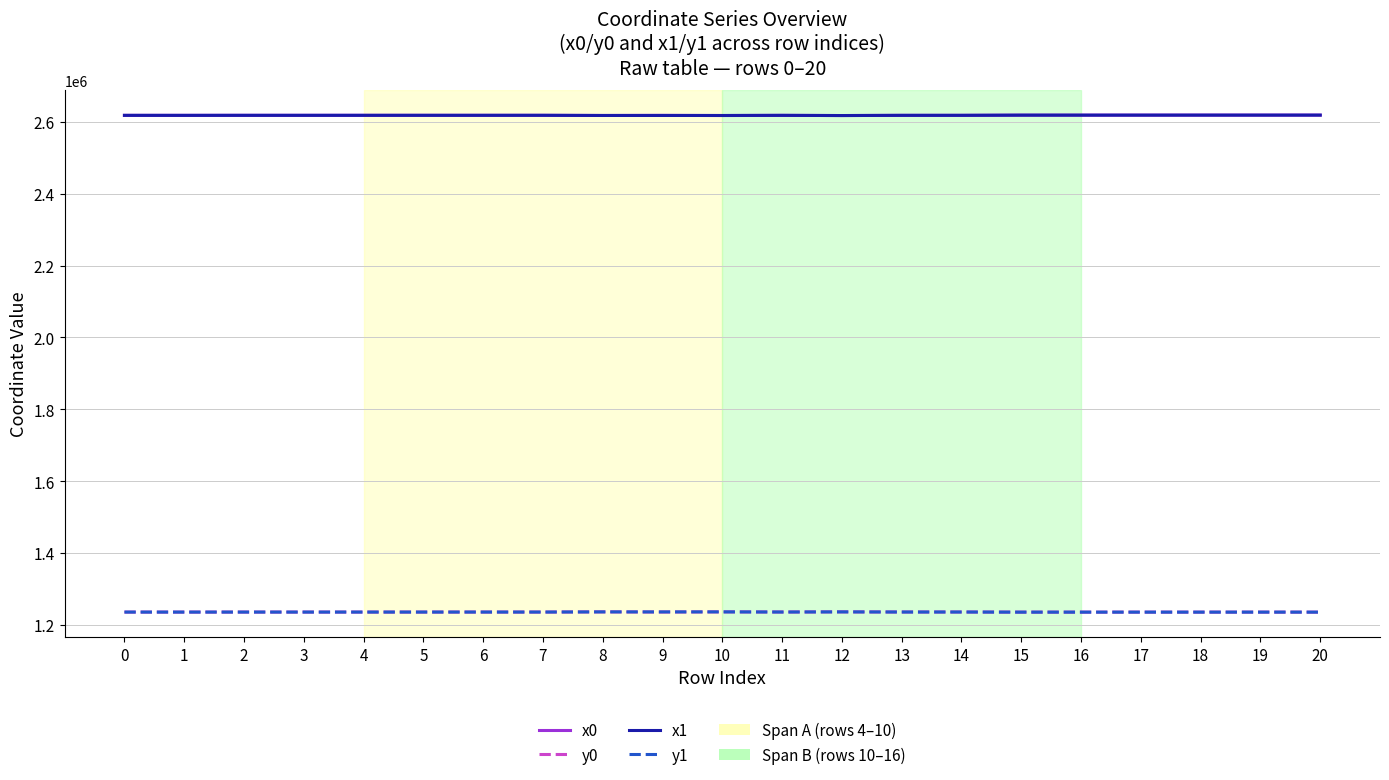

The x0 series shows 4419368.5 at 9. True or false?

False